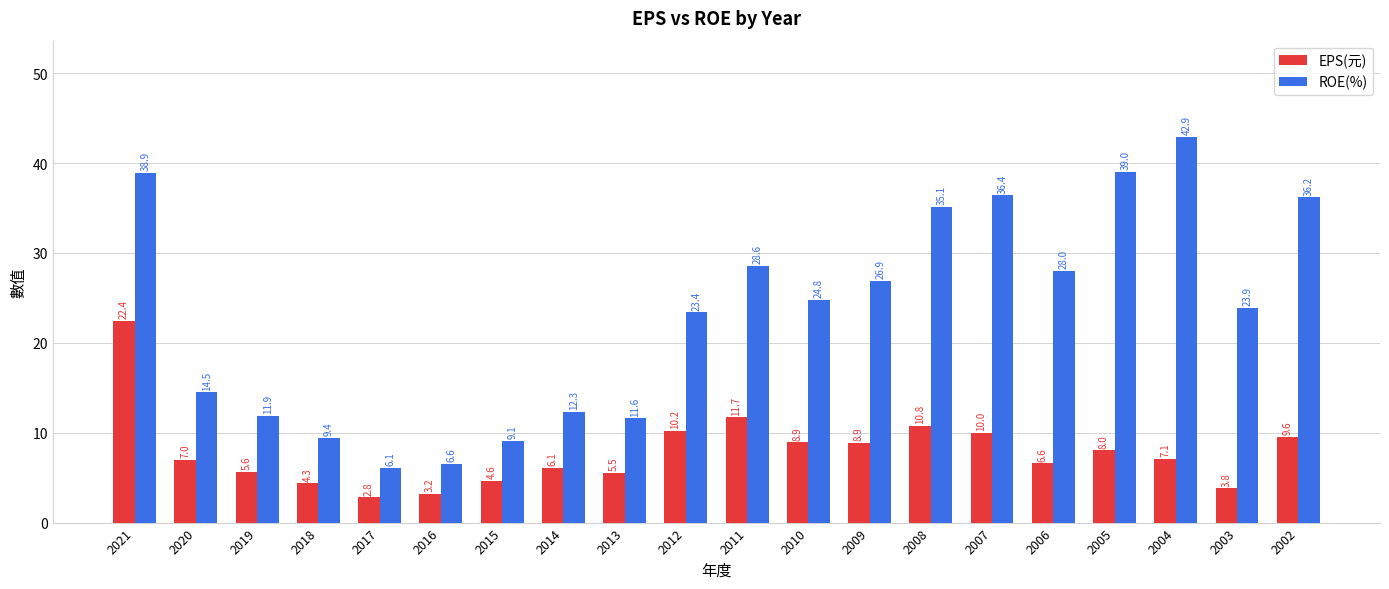

What are all the series names shown in the legend?

EPS(元), ROE(%)